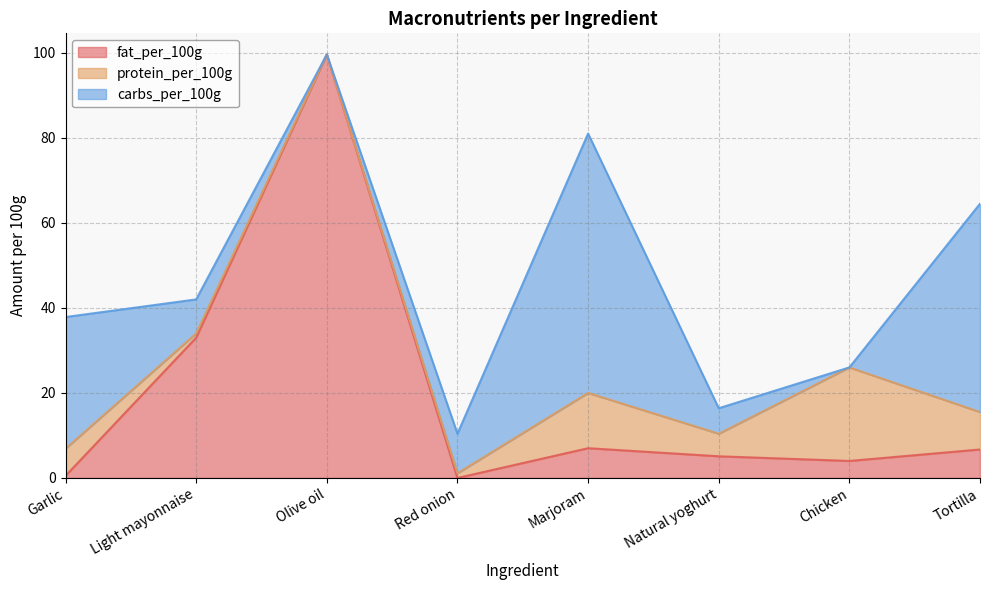

Reading right to left, transcribe all the data shown in this chart.

fat_per_100g: 6.7	4.0	5.1	7.0	0.0	99.6	33.0	0.5
protein_per_100g: 8.8	22.0	5.3	13.0	1.1	0.0	1.0	6.4
carbs_per_100g: 49.0	0.0	6.0	61.0	9.3	0.0	8.0	31.0